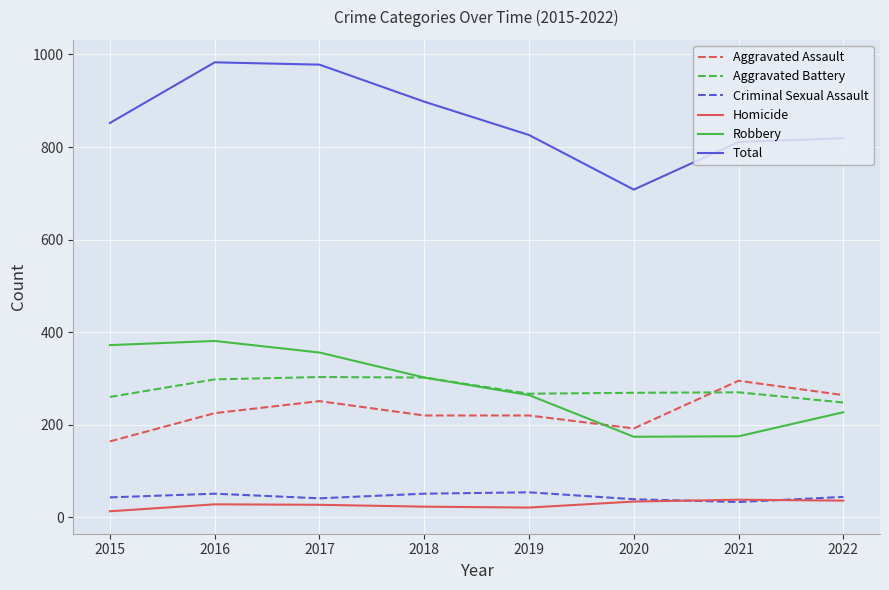

Is it true that Aggravated Assault equals 96 at 2015?

False